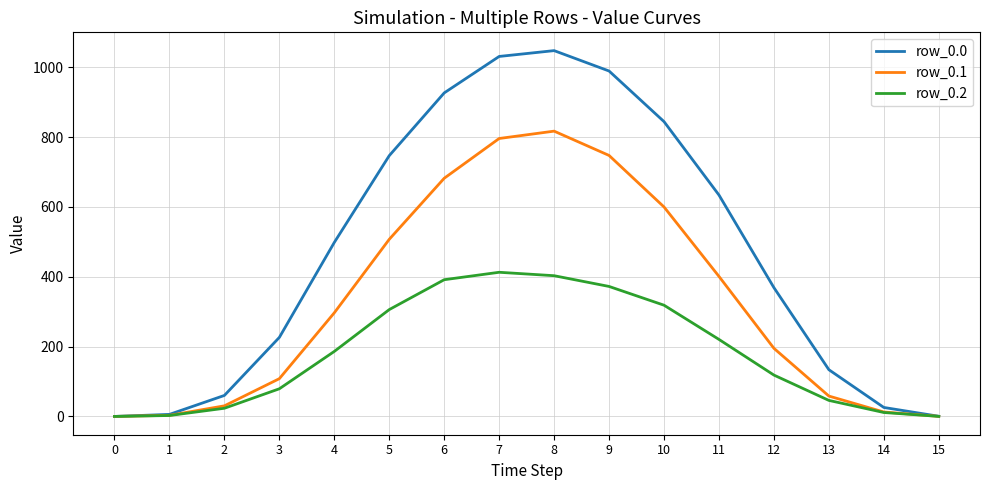

Which series has the largest range (max minus min)?

row_0.0